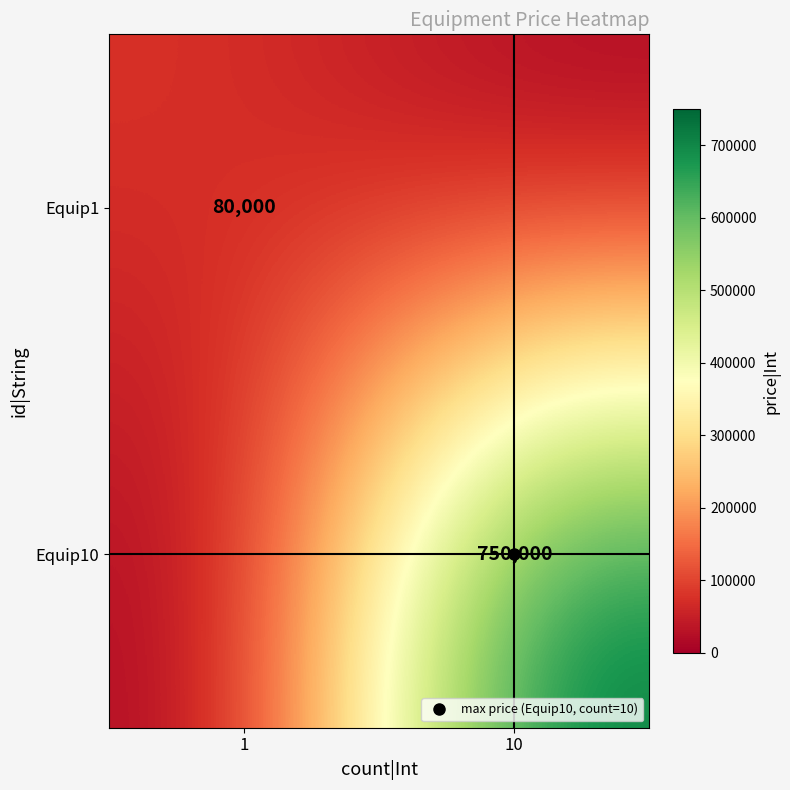

What is the difference between the Equip1 values at 1 and 10?

80000